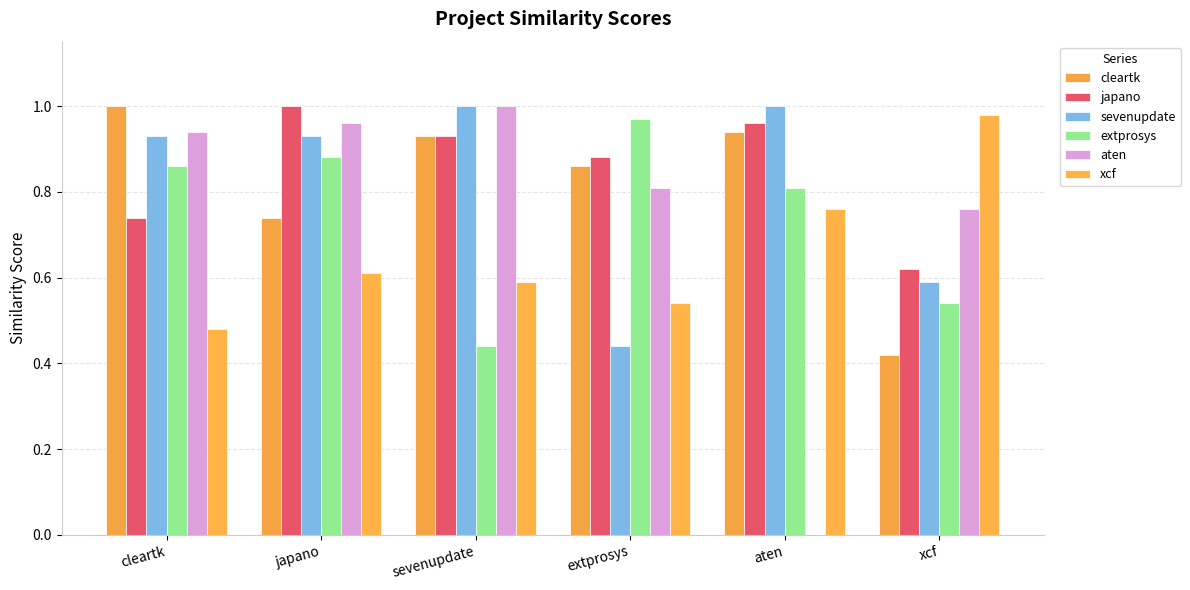

What is the label of the 1st bar from the right?

xcf